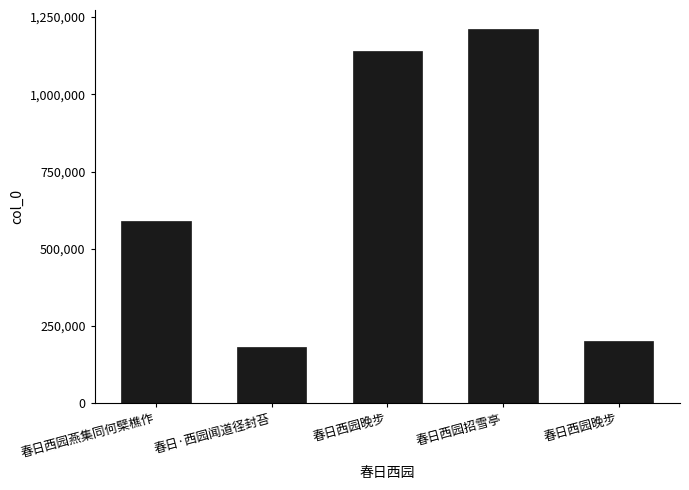

How many bars are there in total?

5